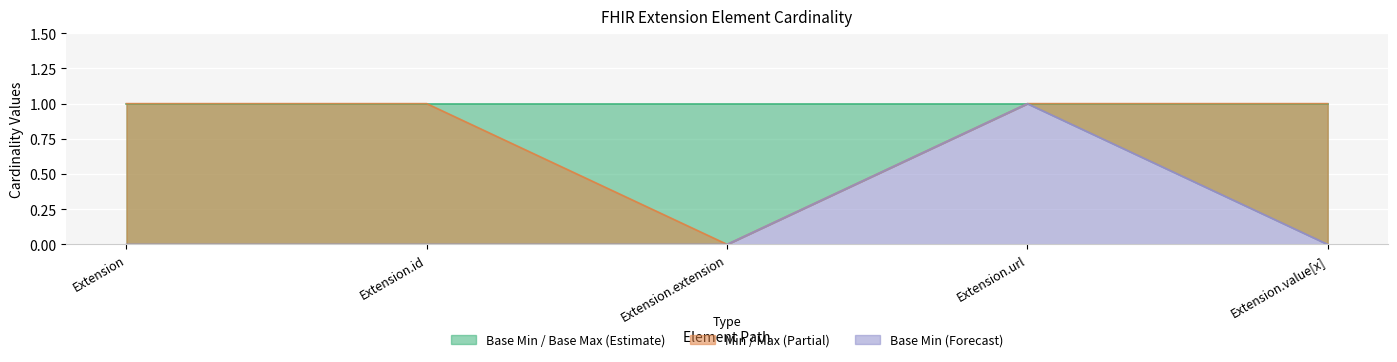

Which series has the widest spread of values?

Min